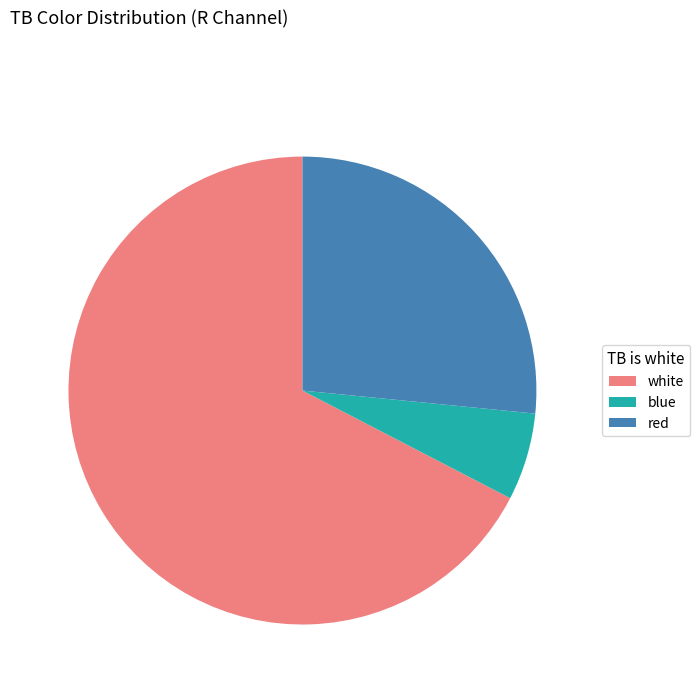

Is the sum of red and white greater than half?

Yes